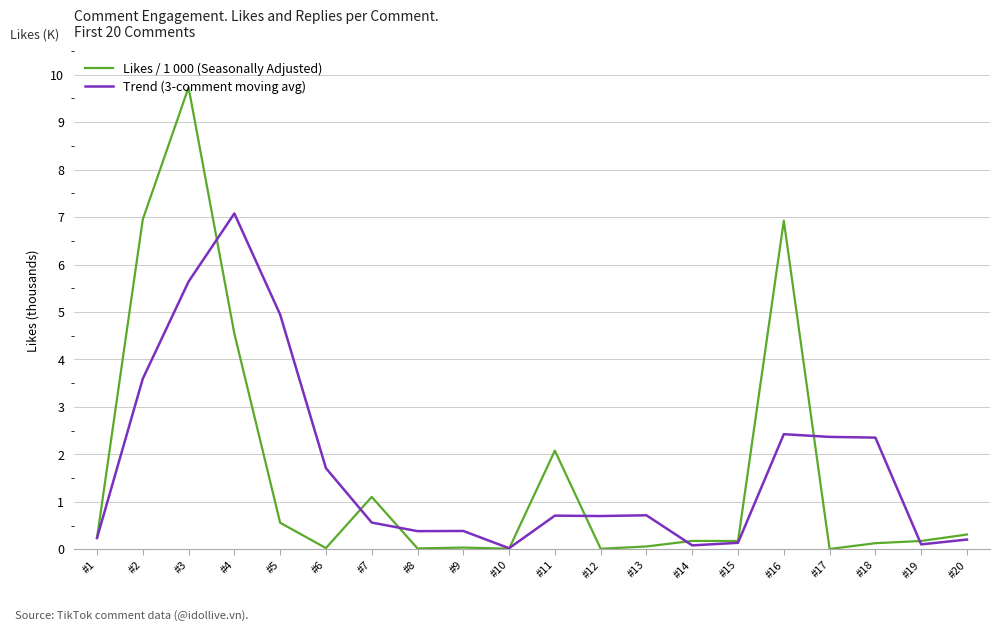

What is the difference between the Trend (3-comment moving avg) values at #15 and #4?

6.9